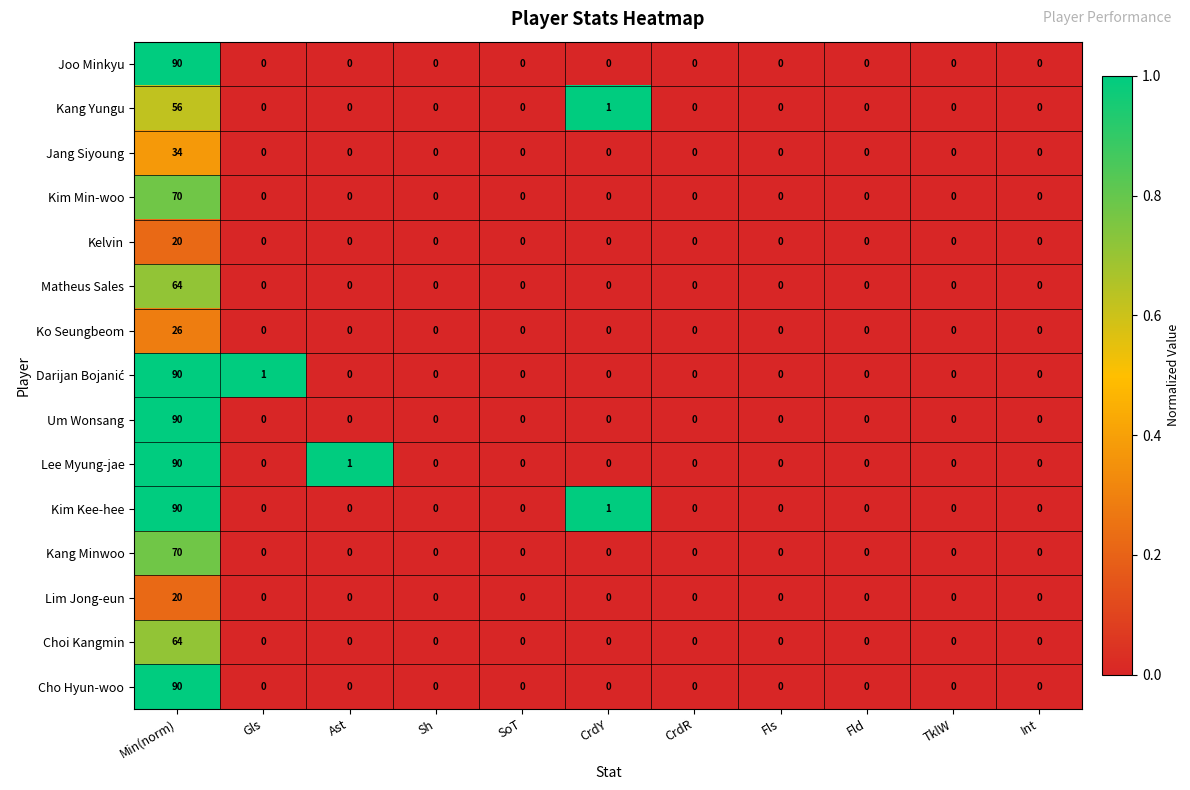

Which series changed the most between Ast and Fls?

Lee Myung-jae